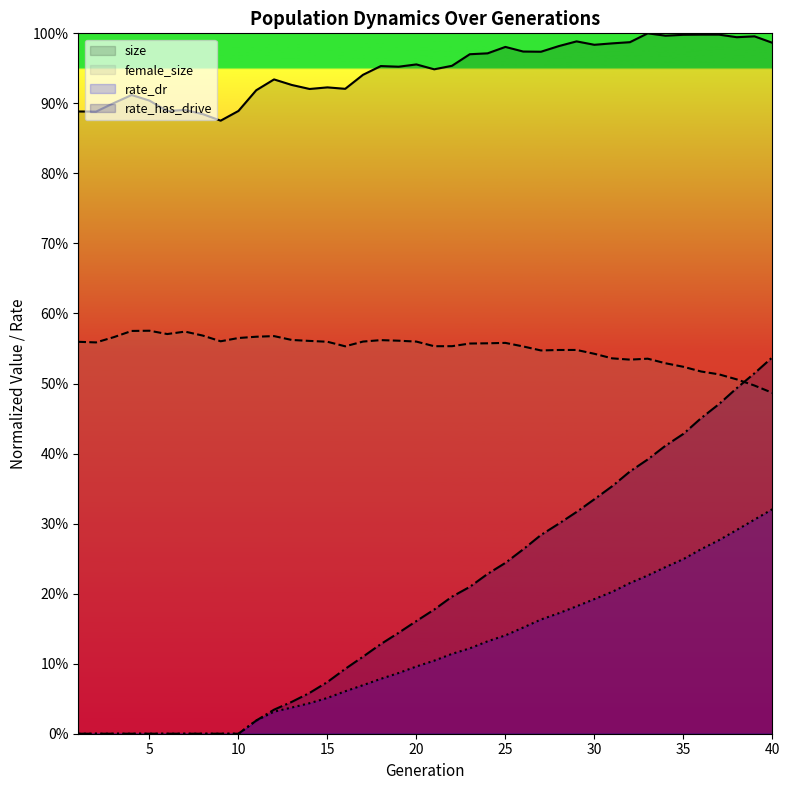

At how many categories does at least one series exceed 0?

40